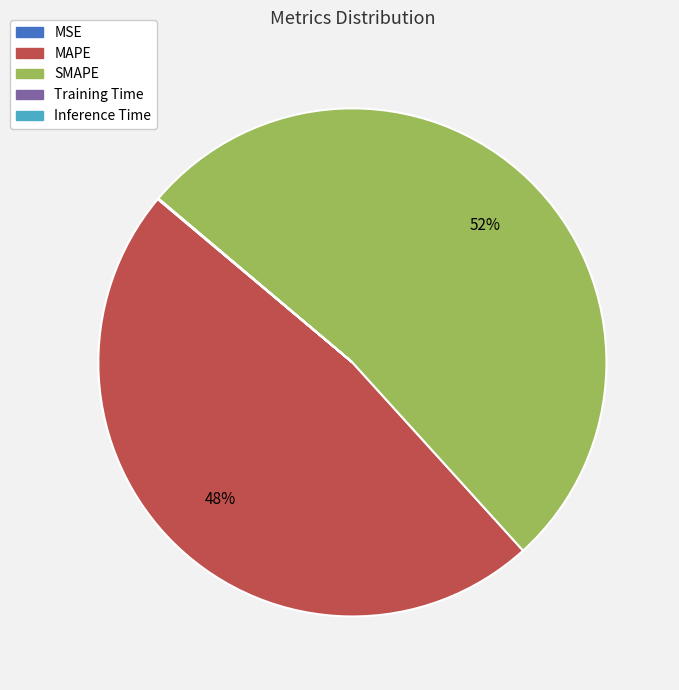

To the nearest percent, what percentage of the pie is MAPE?

48%